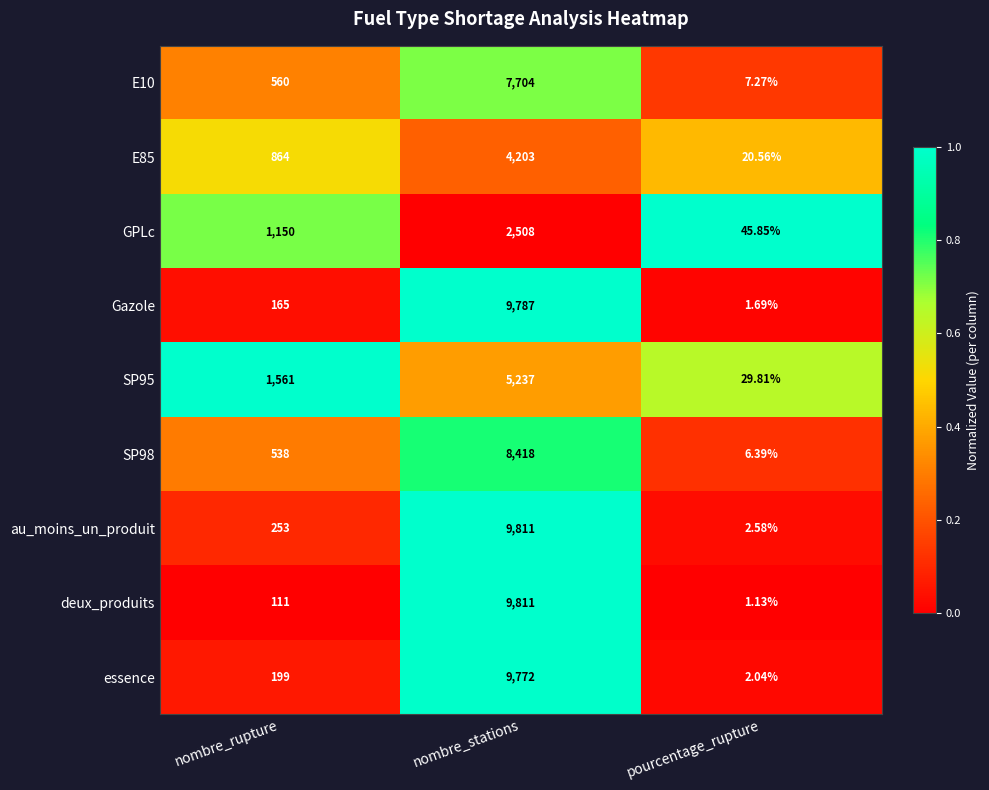

What is the spread (max minus min) of values at pourcentage_rupture?

44.7